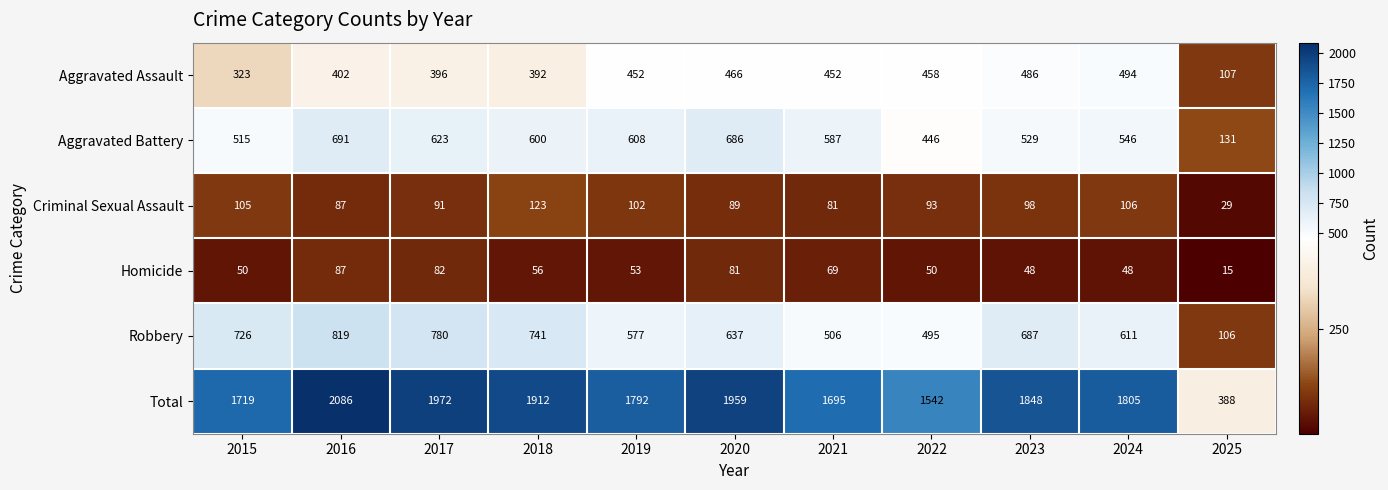

What value does the Aggravated Battery series have at 2018, to the nearest 100?

600